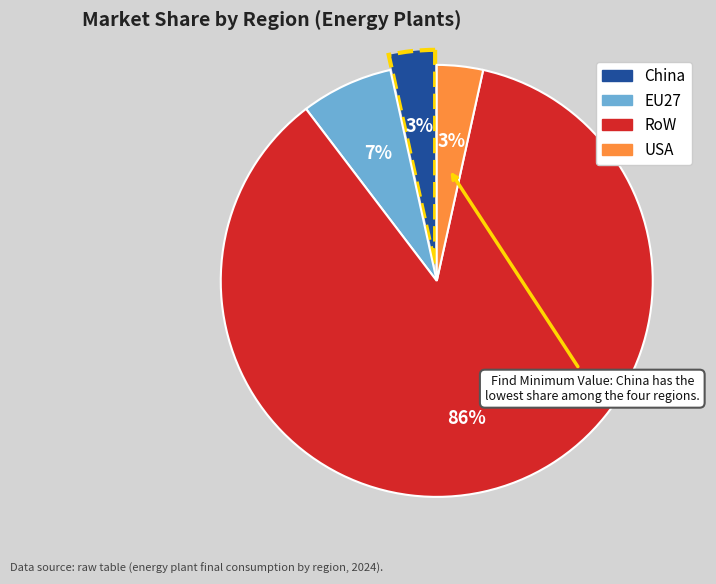

Is it true that RoW is 28% of the pie?

False